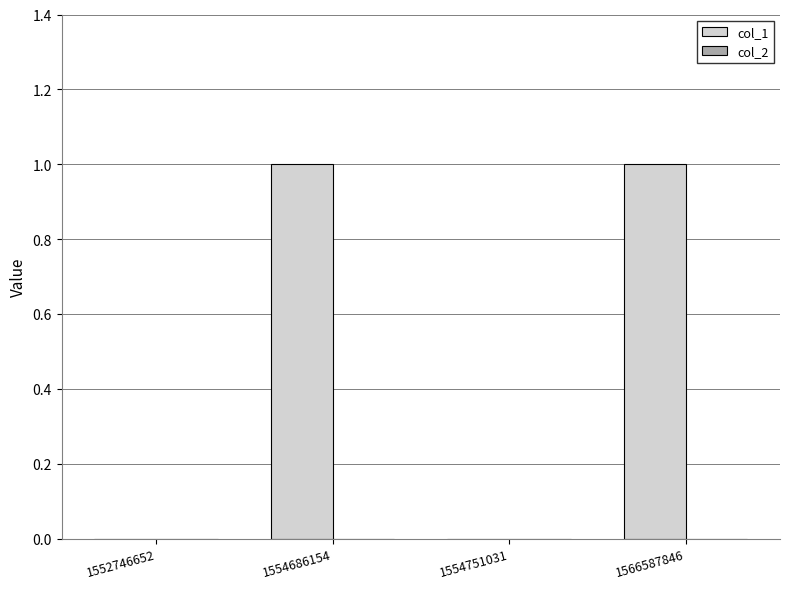

What is the change in value from 1552746652 to 1566587846?

+1